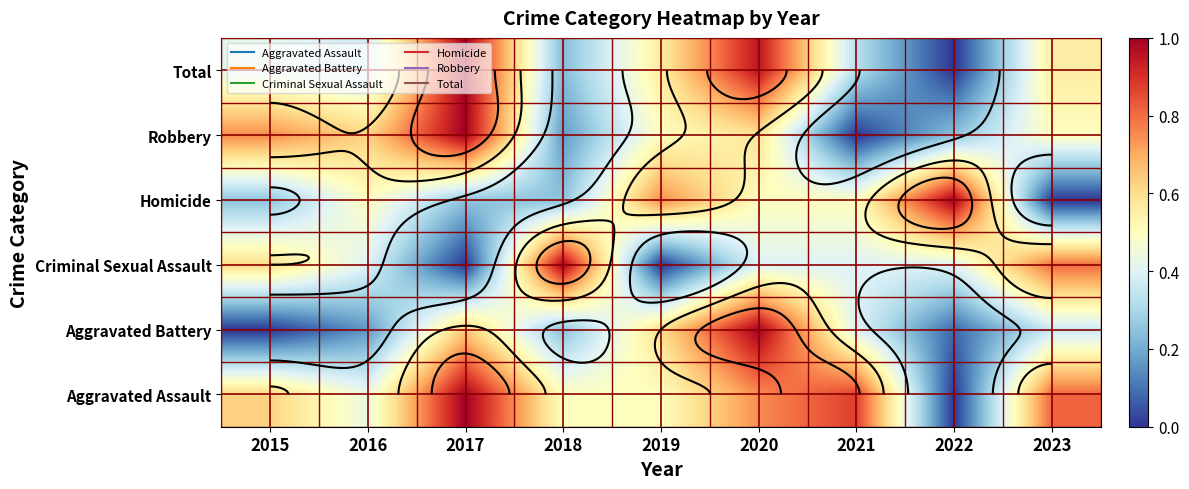

What is the difference between the highest and lowest values at 2016?

0.5